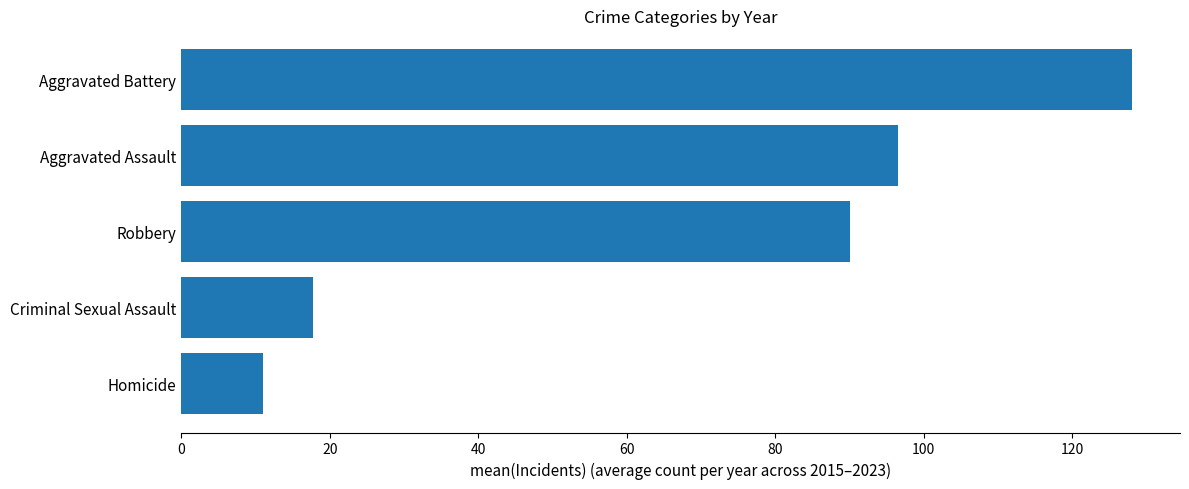

What is the change in value from Criminal Sexual Assault to Aggravated Assault?

+78.8